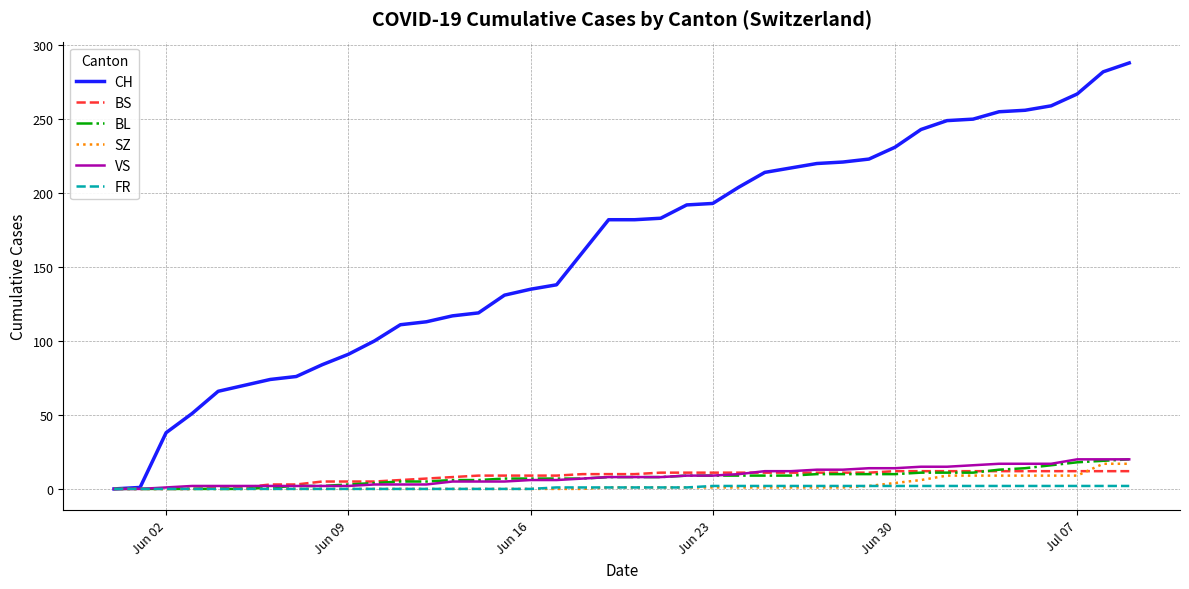

Which series has the widest spread of values?

CH